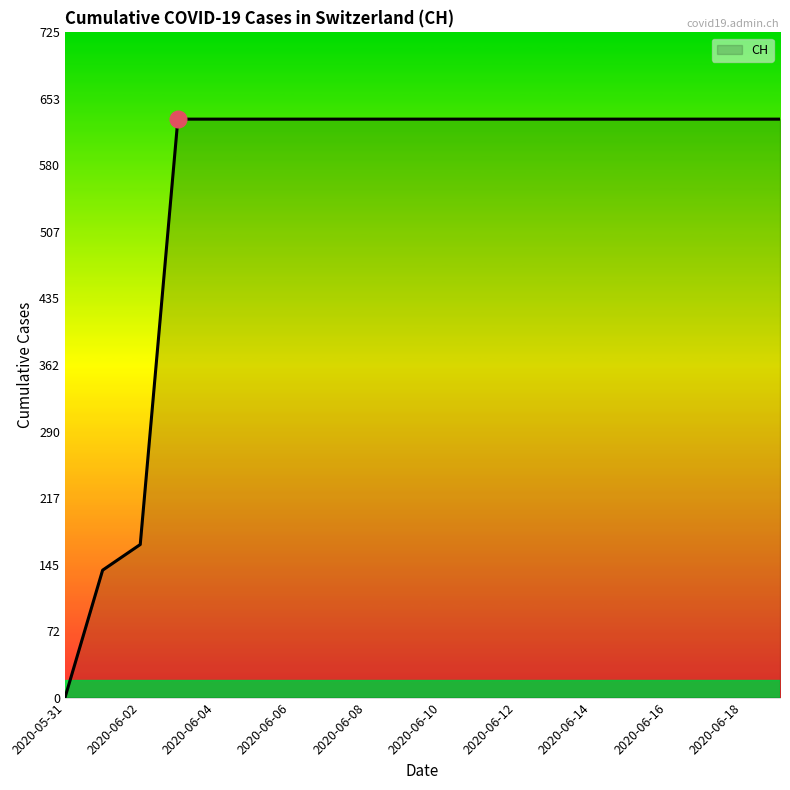

What is the maximum value shown in the chart?

631